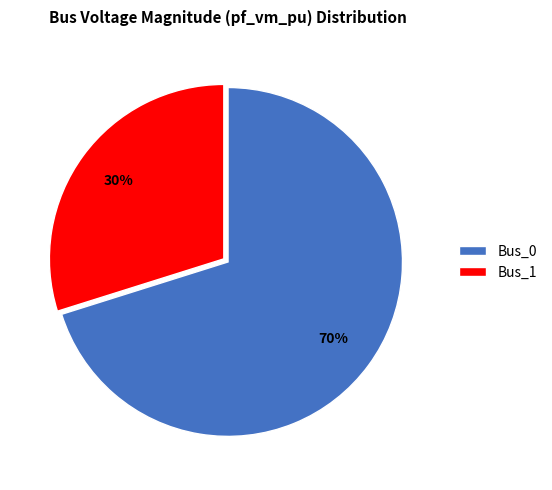

To the nearest percent, what portion does Bus_1 represent?

30%